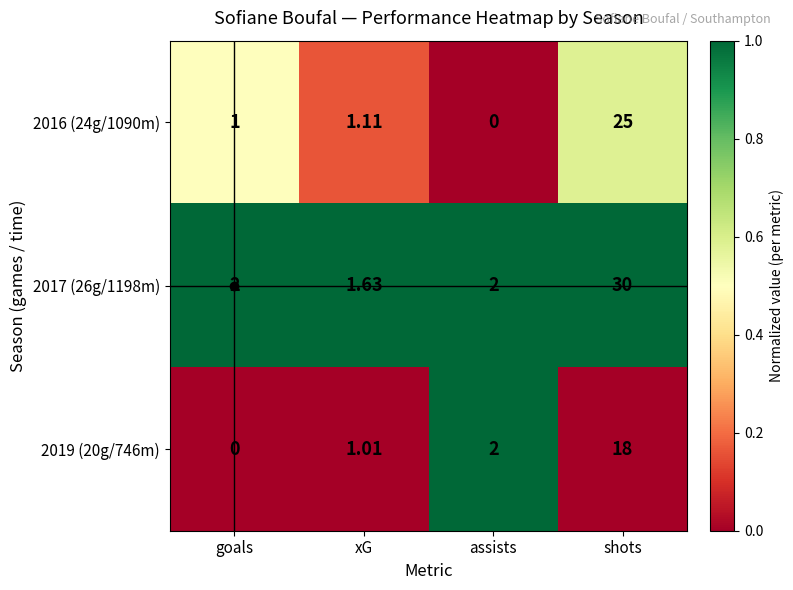

Which category has the highest value across all series?

shots